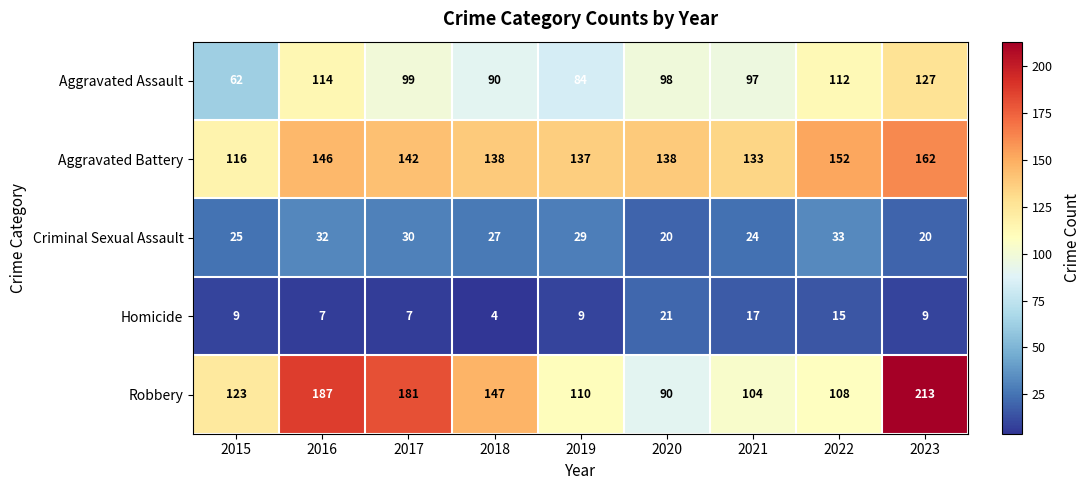

At which category is the sum across all series the highest?

2023